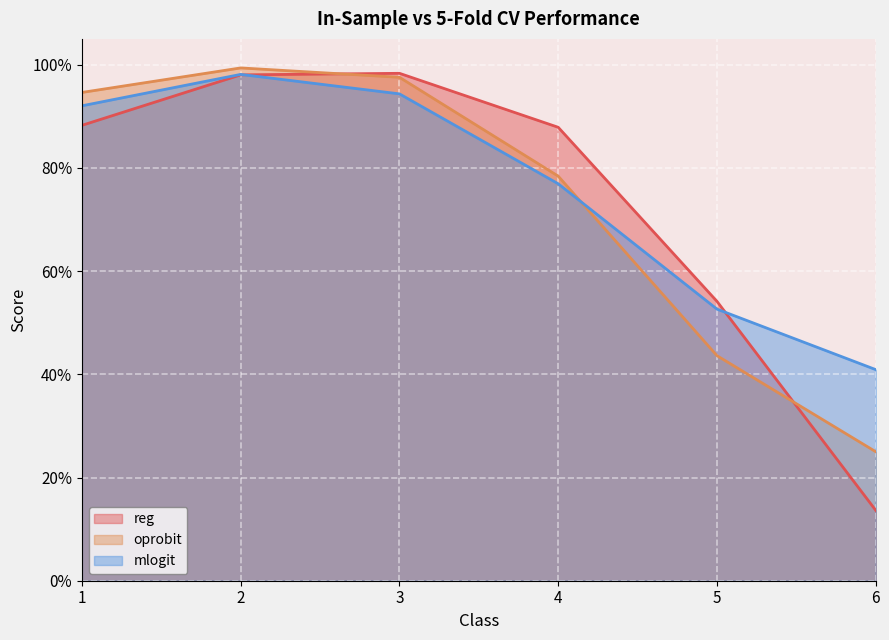

True or false: reg has a value of 1.0 at 2.

True